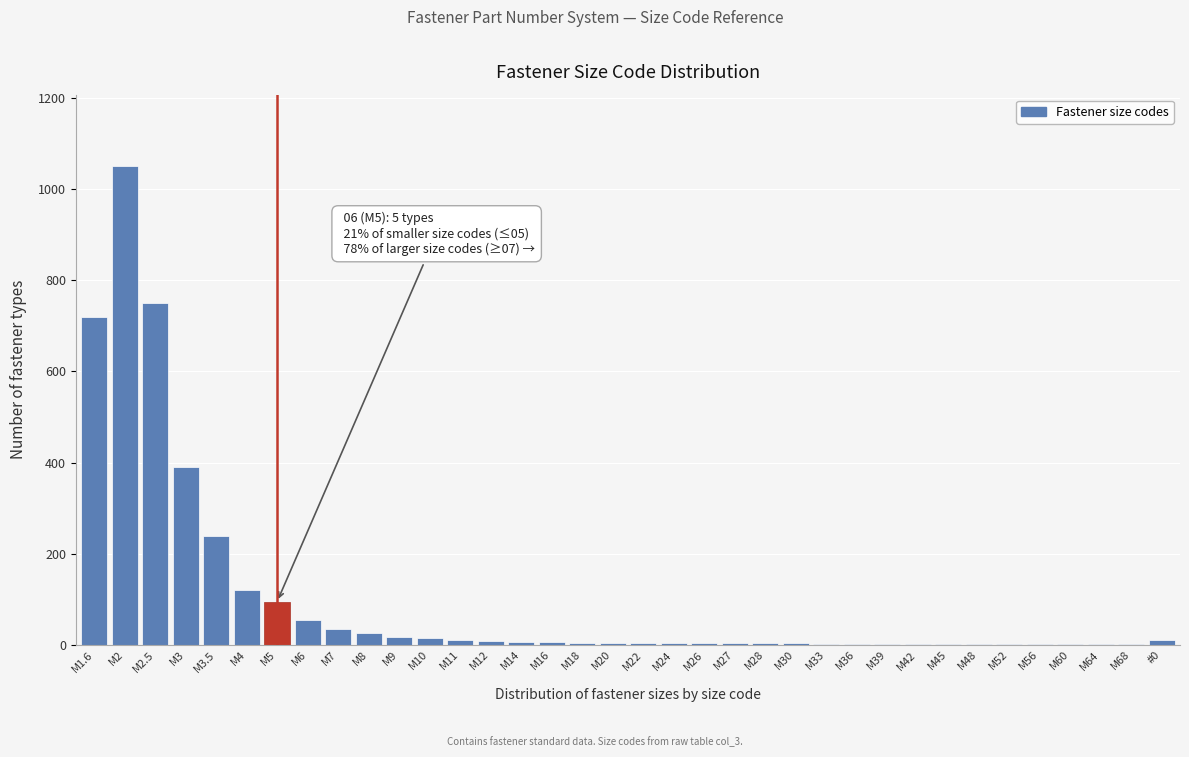

Is it true that the value at M1.6 is 720?

True